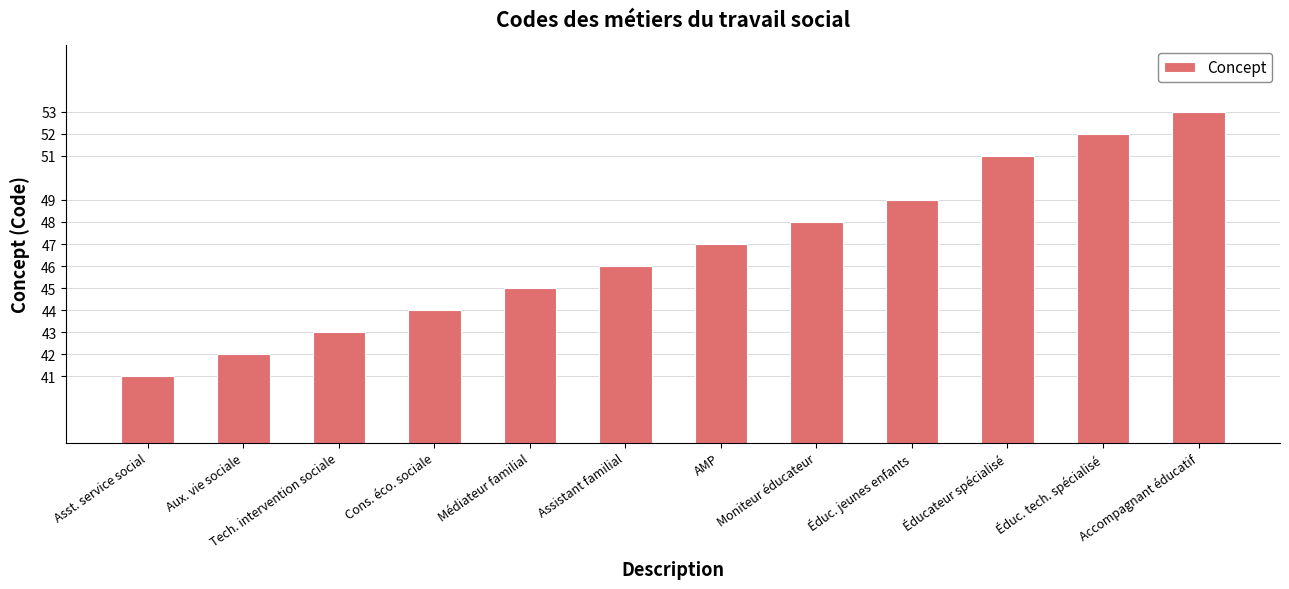

What is the sum of the values at Éduc. tech. spécialisé and Assistant familial?

98